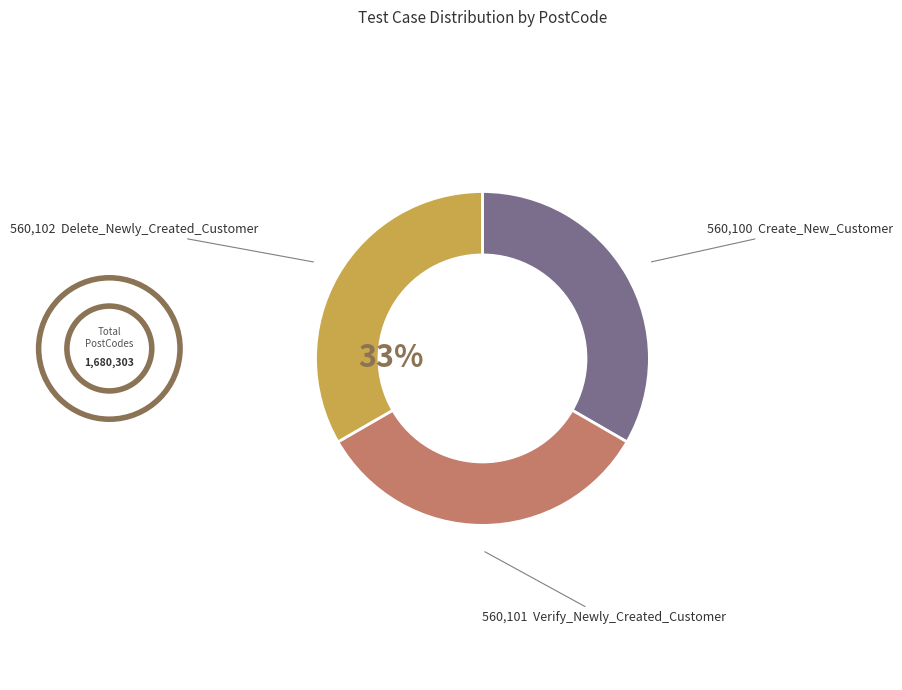

To the nearest percent, what is the average slice percentage?

33%